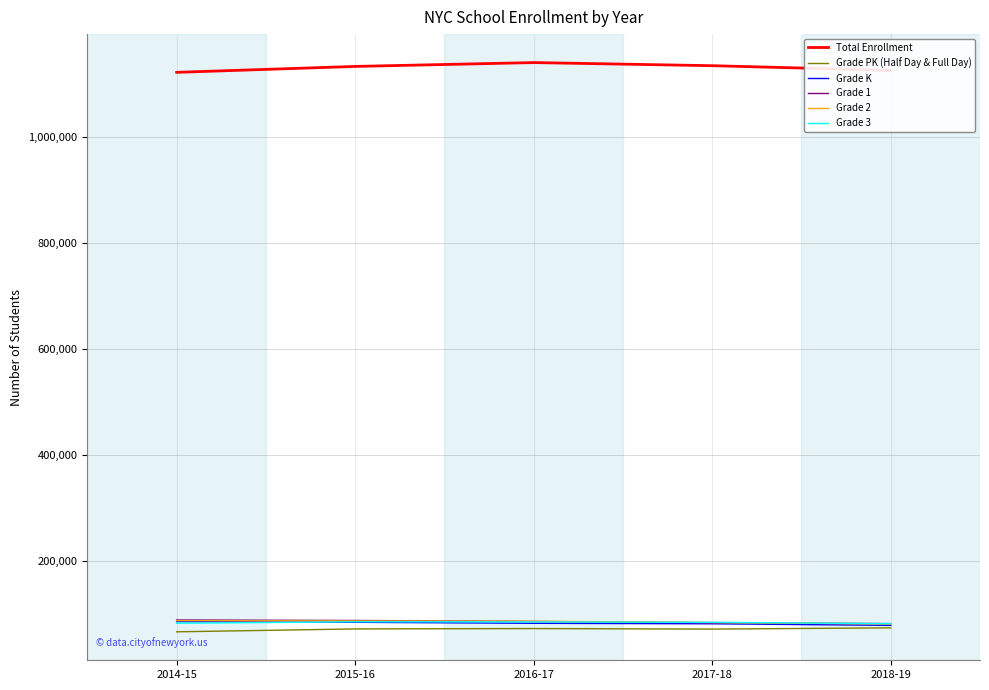

True or false: Grade 1 and Total Enrollment intersect in this chart.

False